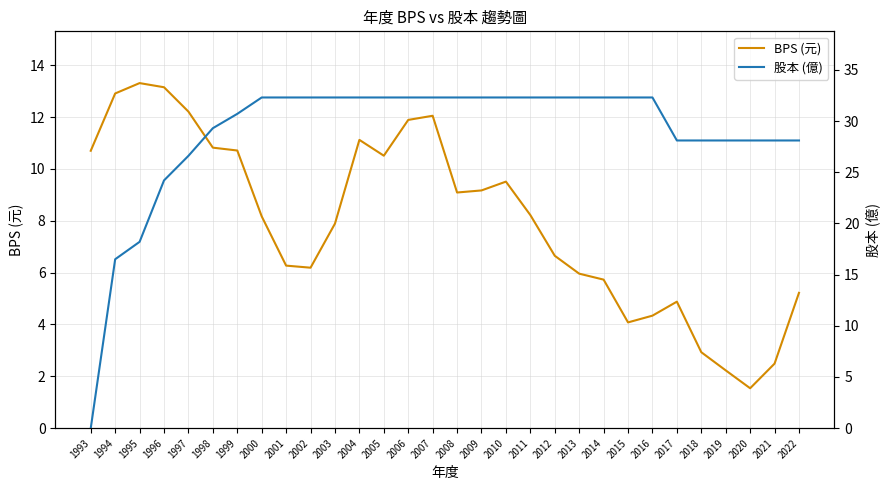

How many times do 股本 (億) and BPS (元) cross each other?

1